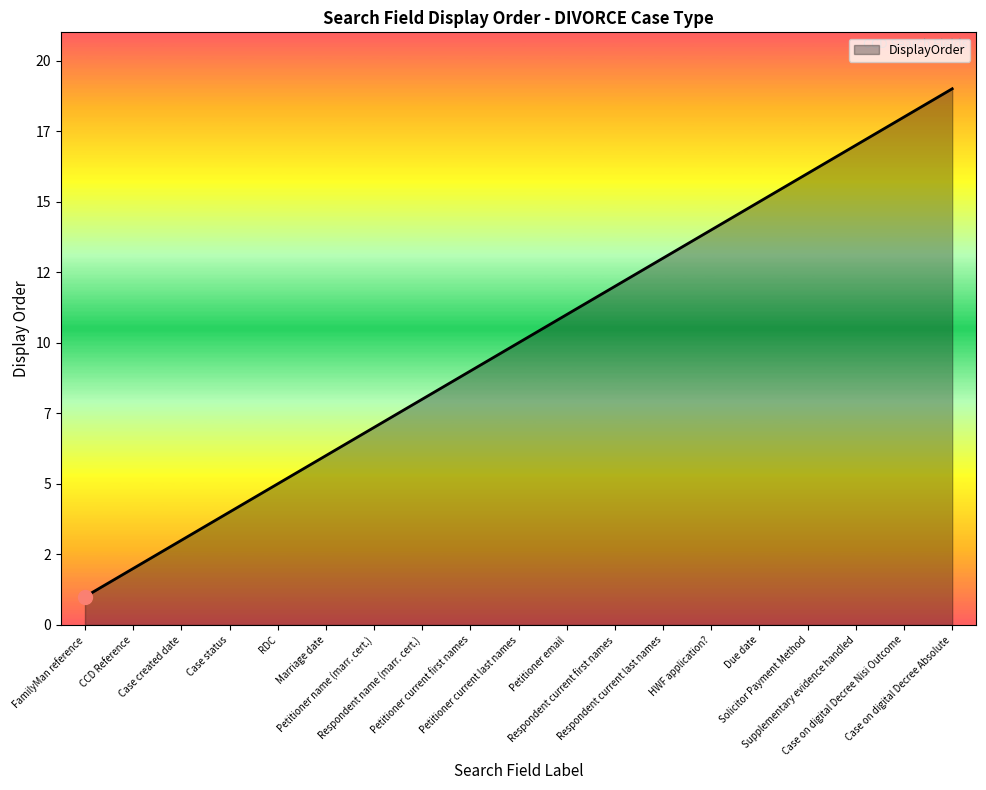

Is this an area chart (filled region under the line)?

Yes